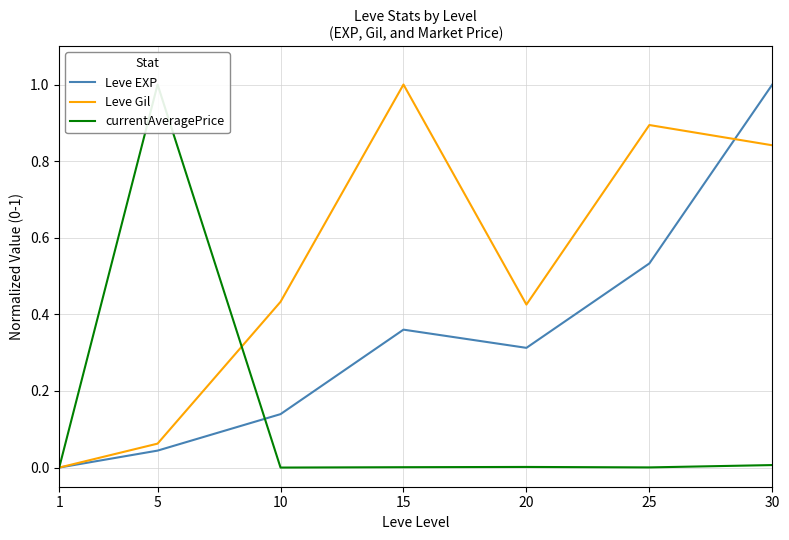

What is the difference between the Leve EXP values at 10 and 25?

0.4